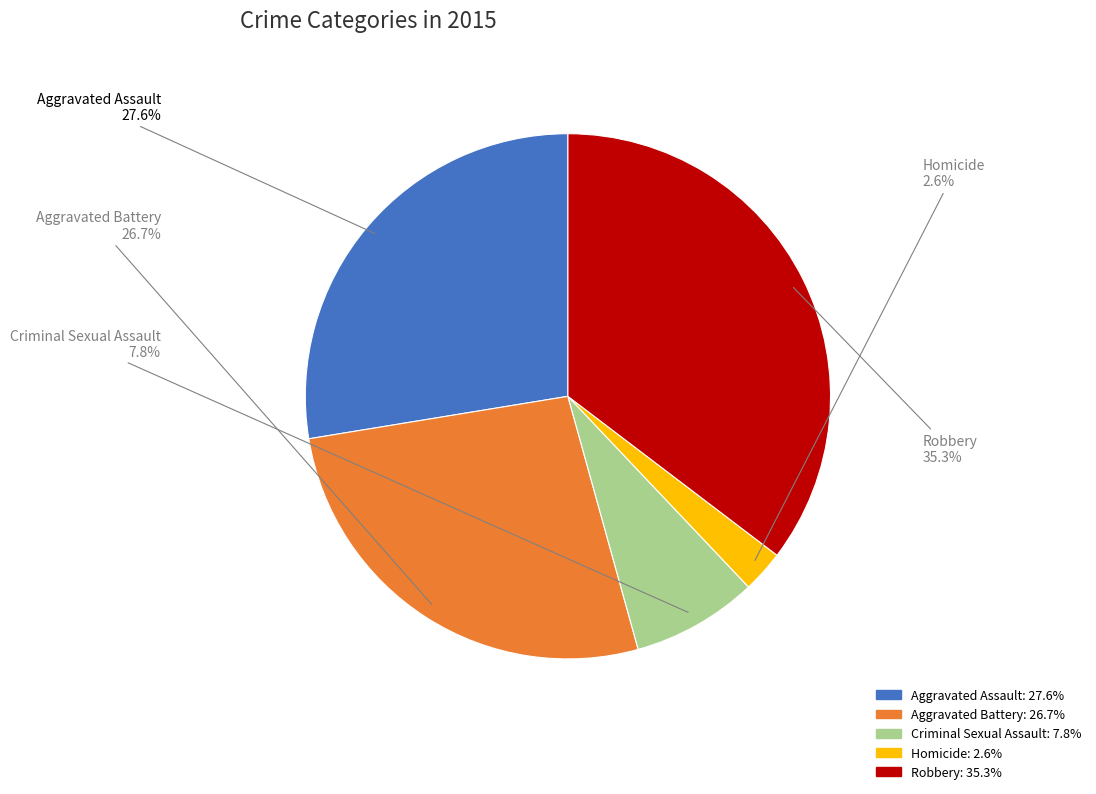

Count the number of slices in the pie.

5